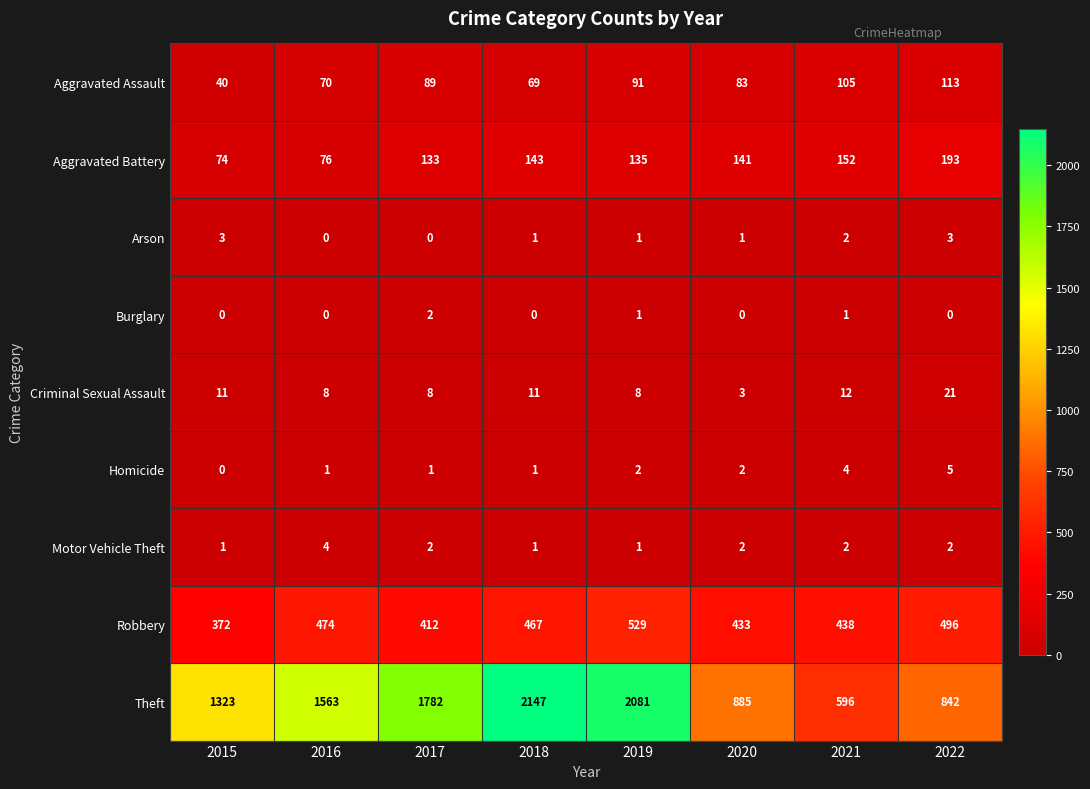

What is the spread (max minus min) of values at 2016?

1563